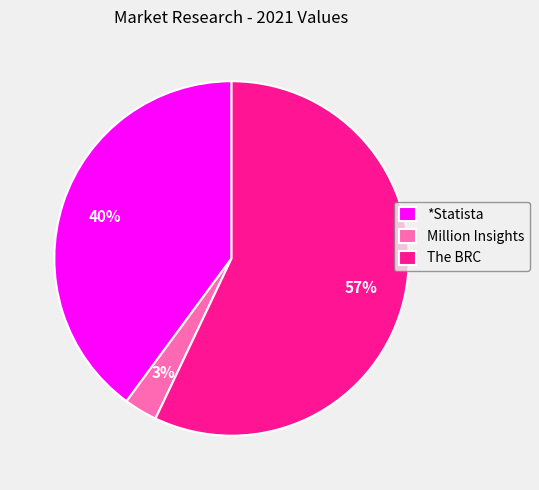

Between The BRC and *Statista, which is larger?

The BRC